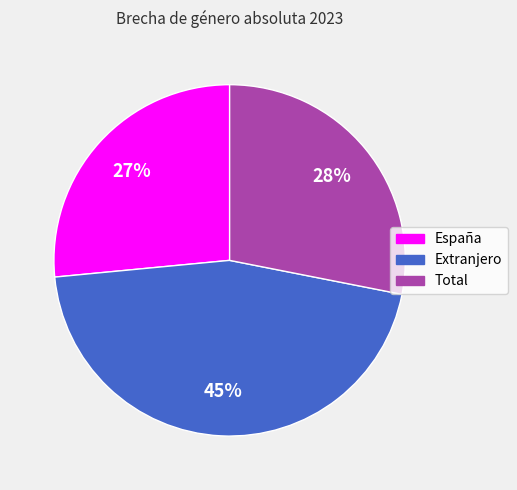

Between Total and Extranjero, which is larger?

Extranjero